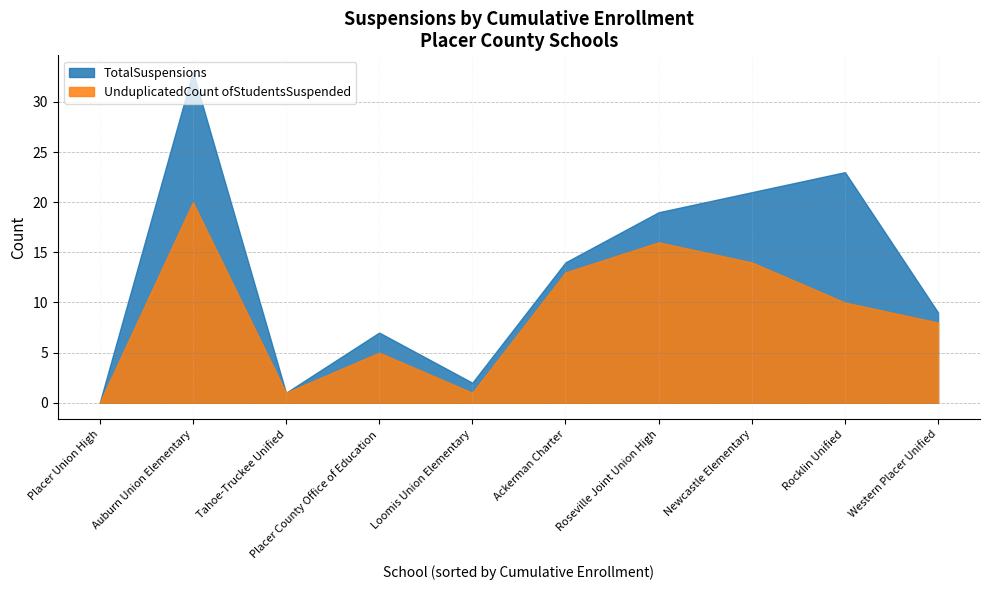

List the series in order of their overall mean, highest first.

TotalSuspensions, UnduplicatedCount ofStudentsSuspended